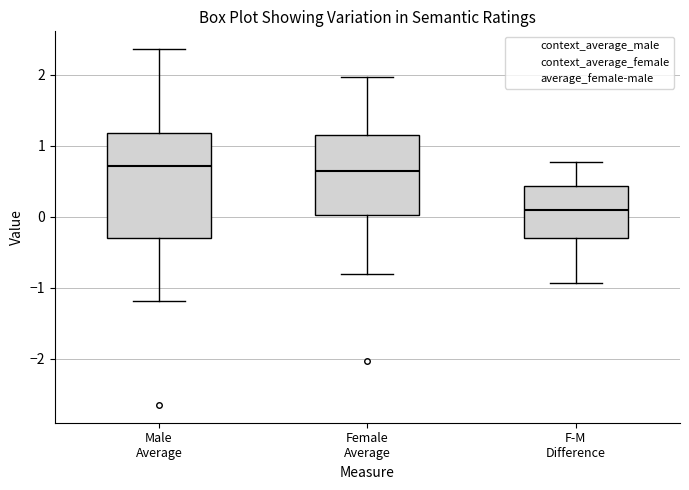

Which box has the lowest median line?

F-M Difference